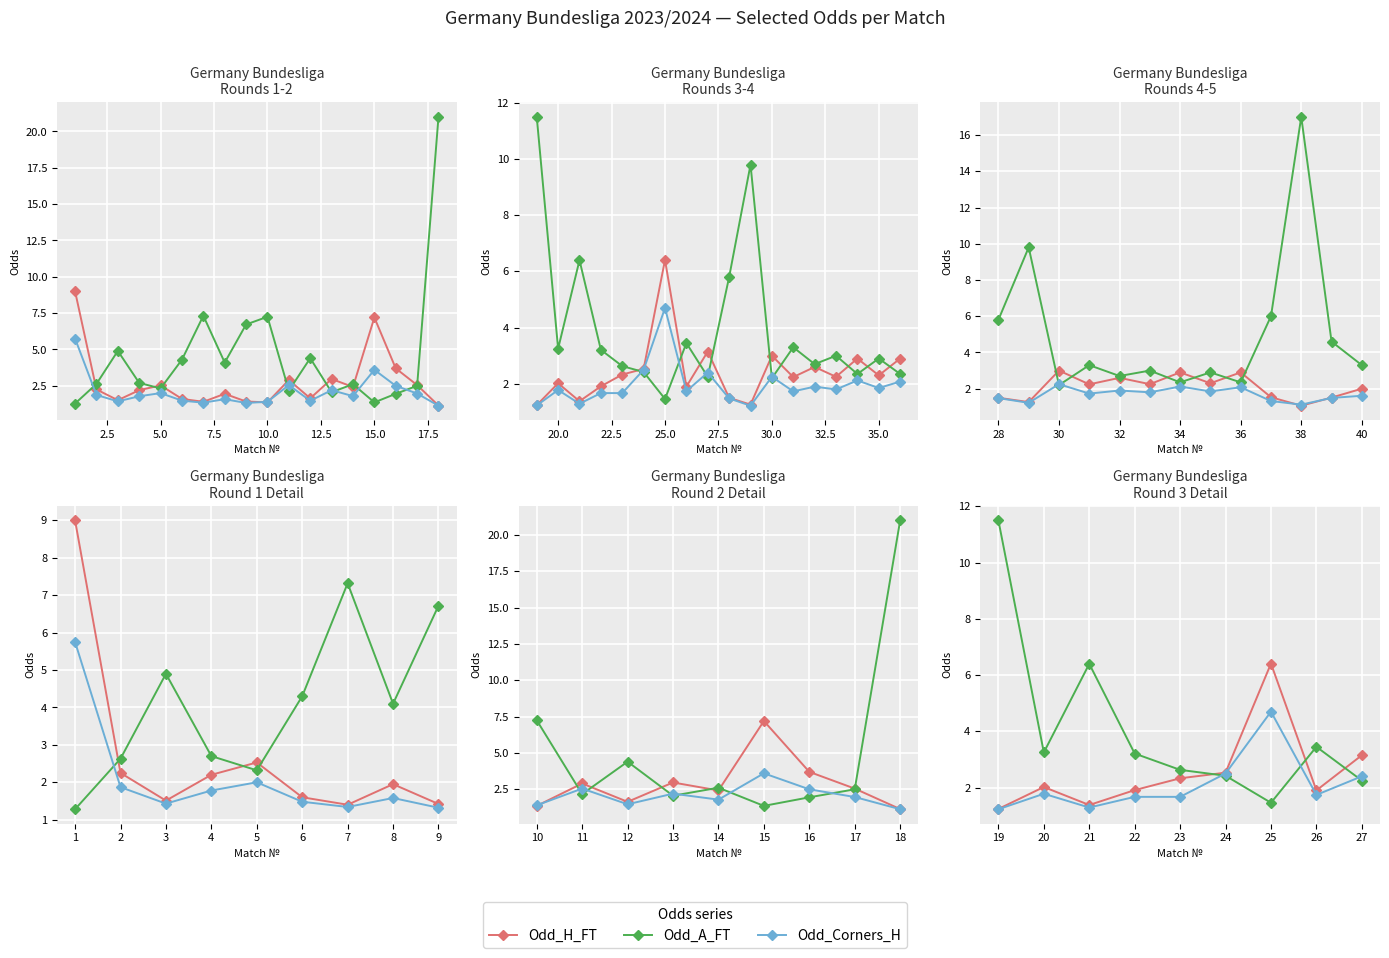

Between 23 and 25, which is larger?

25